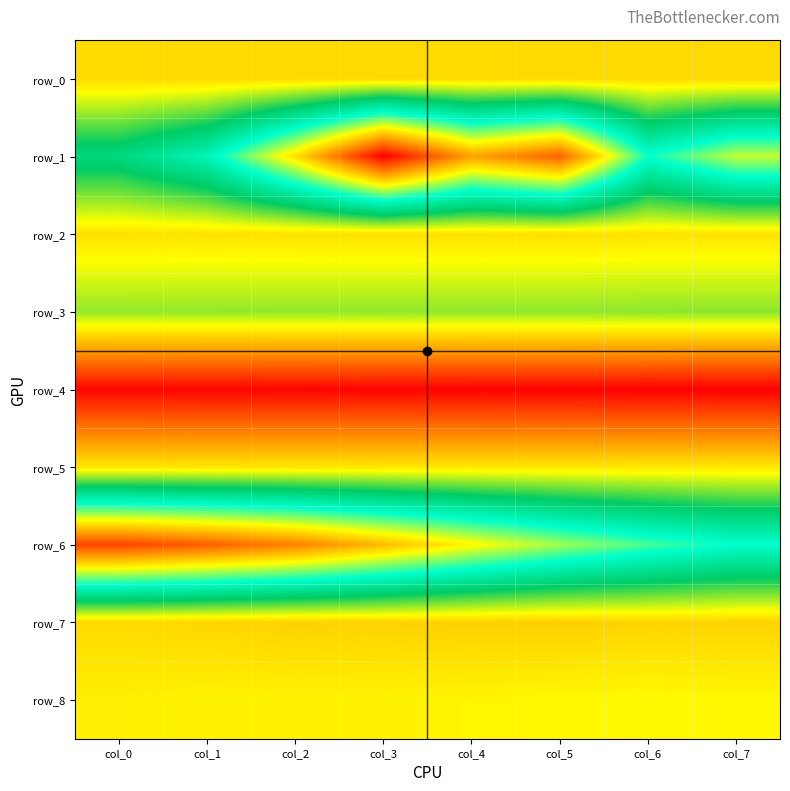

What is the average value of the row_6 series?

-3.8